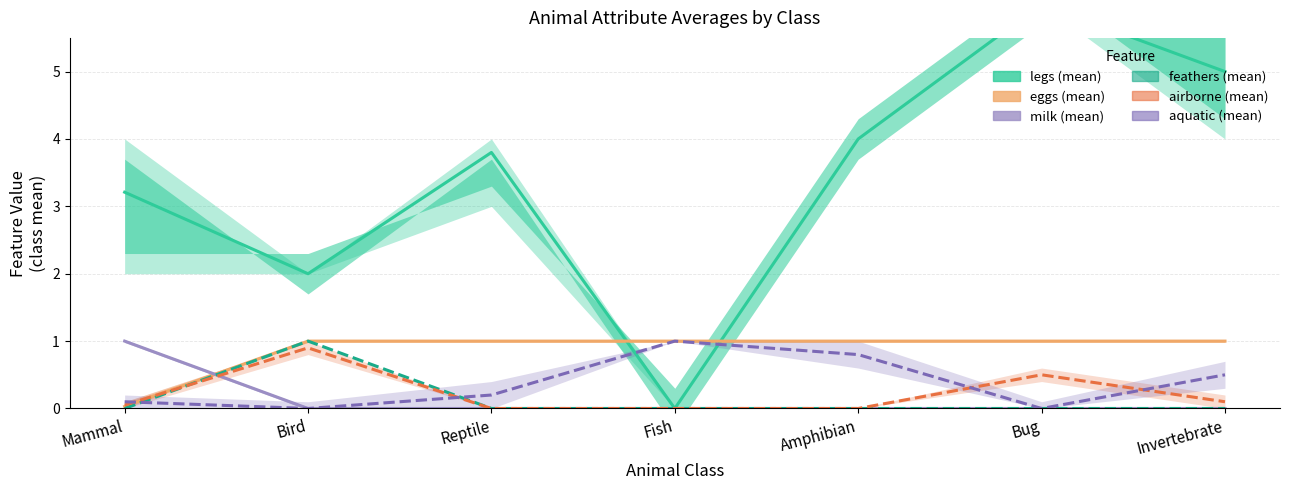

Between which two adjacent categories do legs and eggs first intersect?

Reptile and Fish